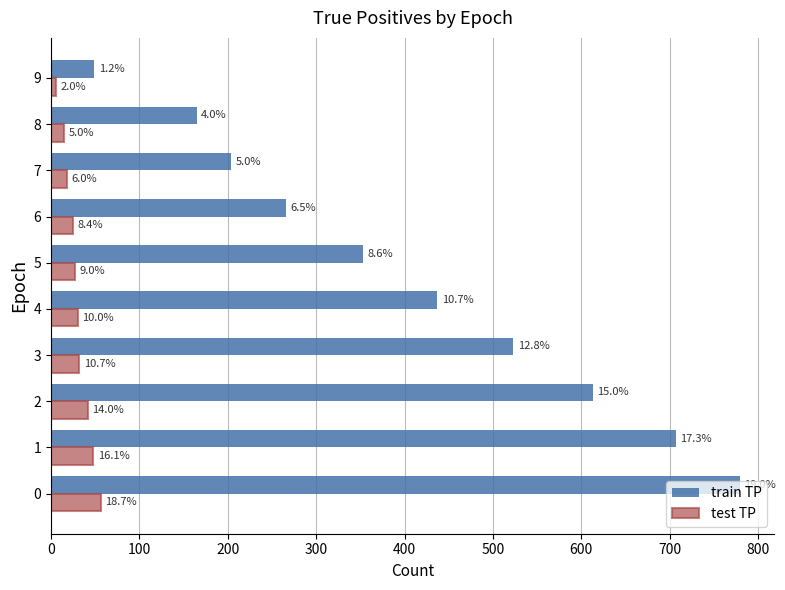

What are all the series names shown in the legend?

train TP, test TP